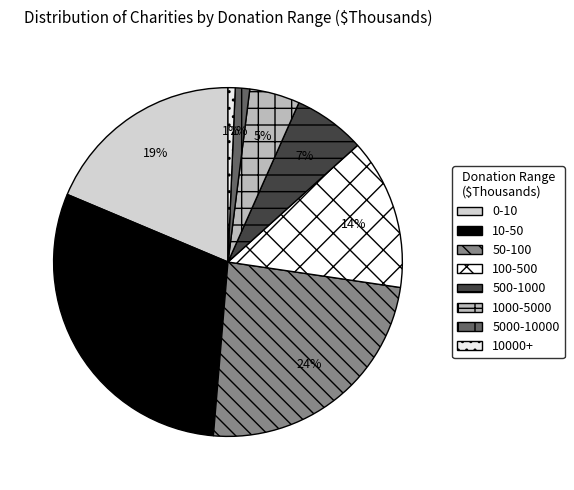

How many segments does this pie chart have?

8